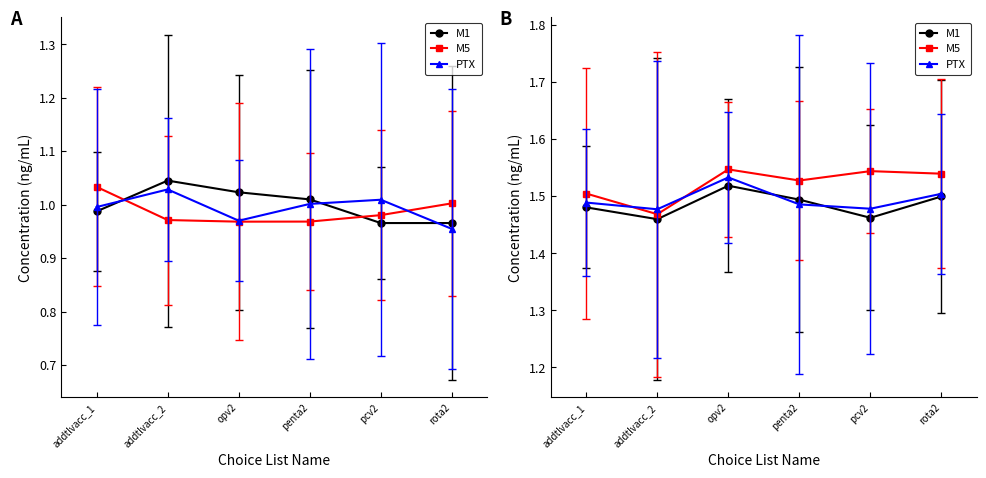

Is the value of M1 at penta2 greater than the value of PTX at pcv2?

Yes